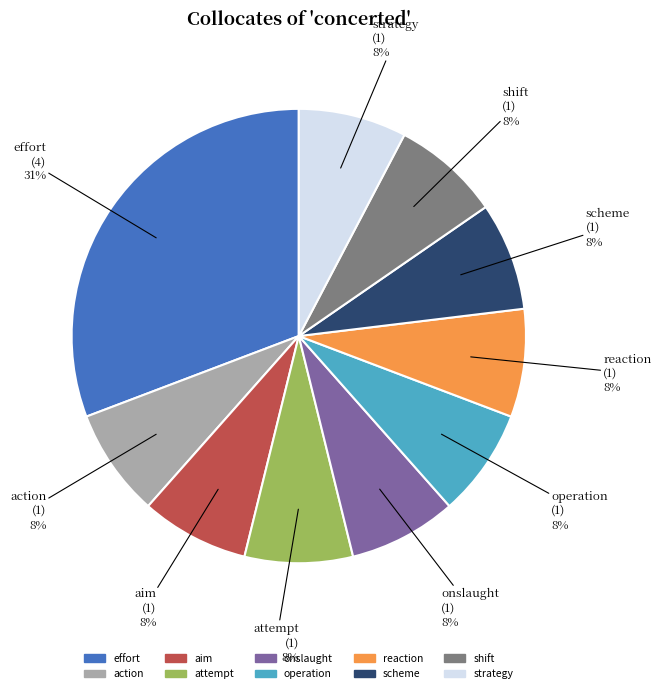

Which category has the biggest portion of the pie?

effort